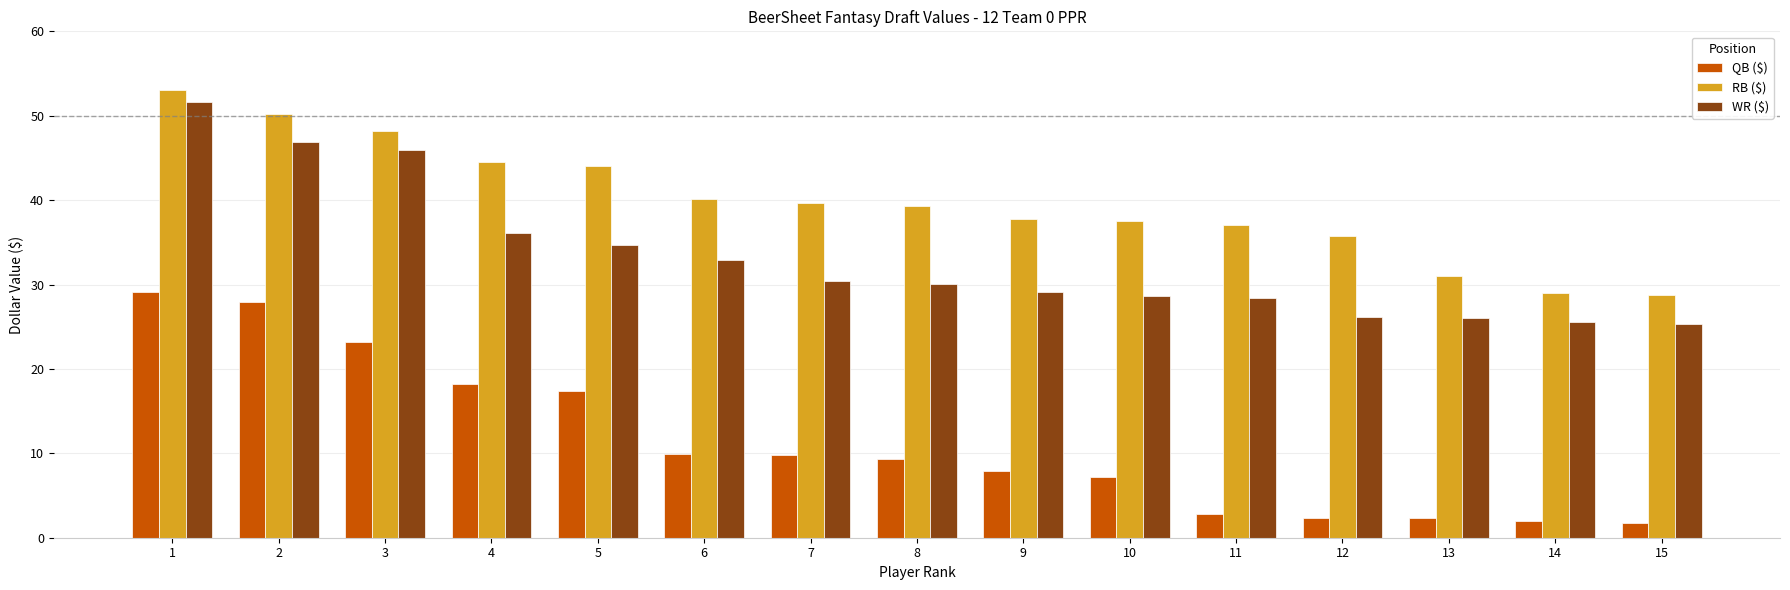

Where is QB ($) nearest to the value 15?

5